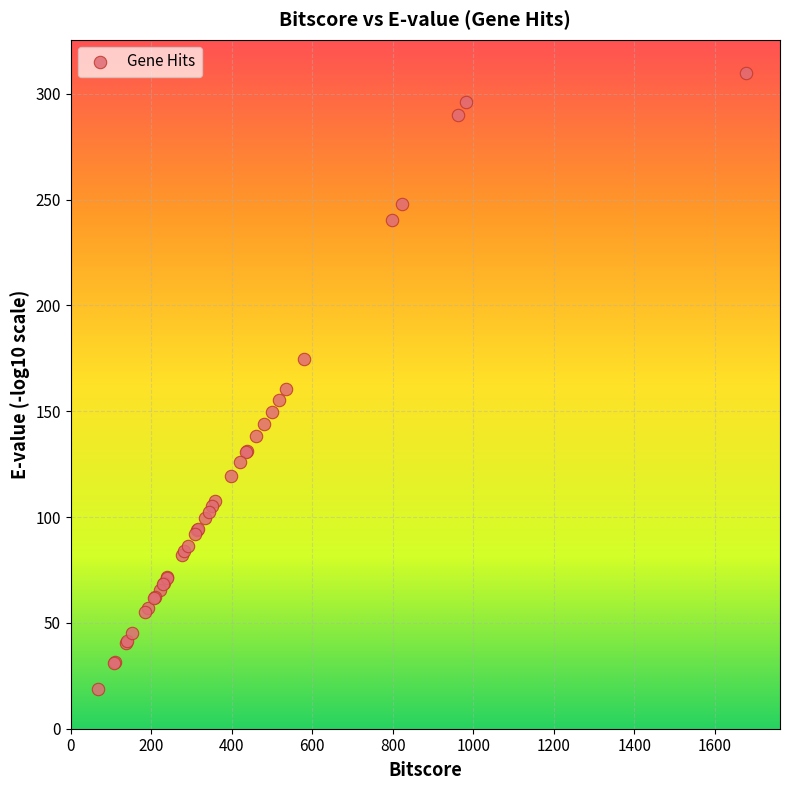

What Y value in the scatter plot is closest to 164?

160.3